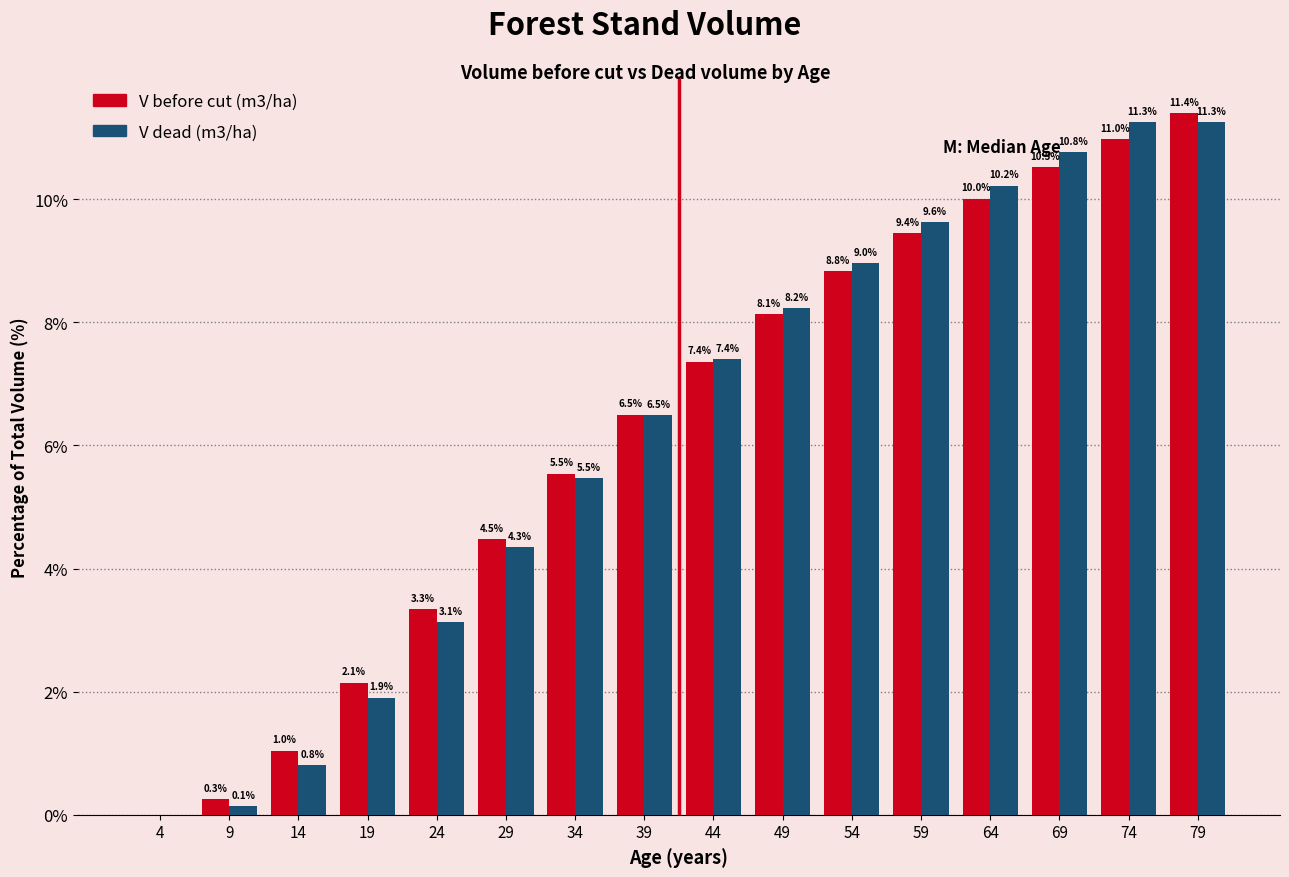

At which label does V before cut (m3/ha) first exceed 7?

44